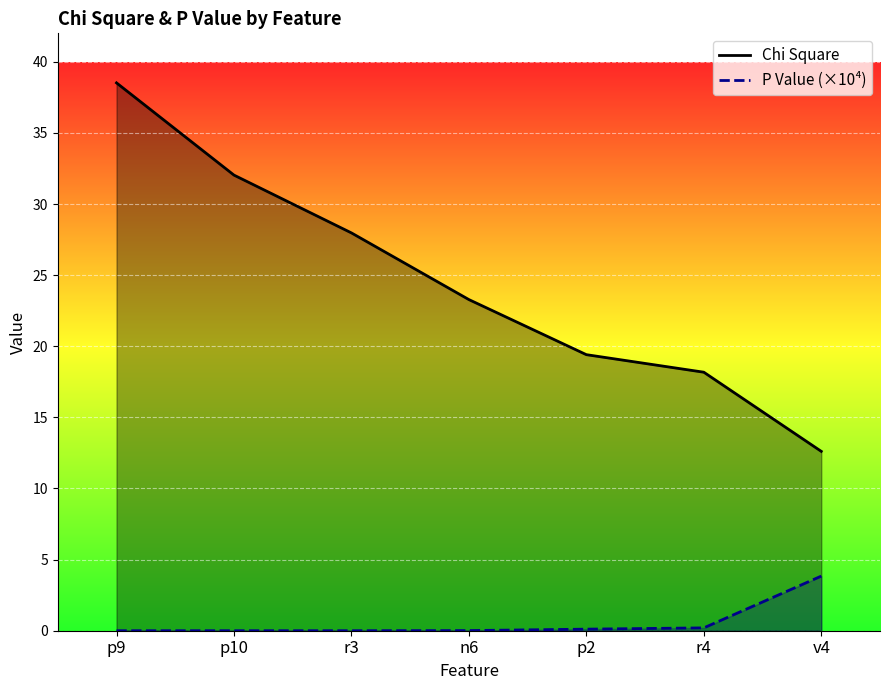

Reading left to right, extract all data points from this chart.

Chi Square: p9=38.5	p10=32.0	r3=28.0	n6=23.3	p2=19.4	r4=18.2	v4=12.6
P Value (×10⁴): p9=0.0	p10=0.0	r3=0.0	n6=0.0	p2=0.1	r4=0.2	v4=3.8